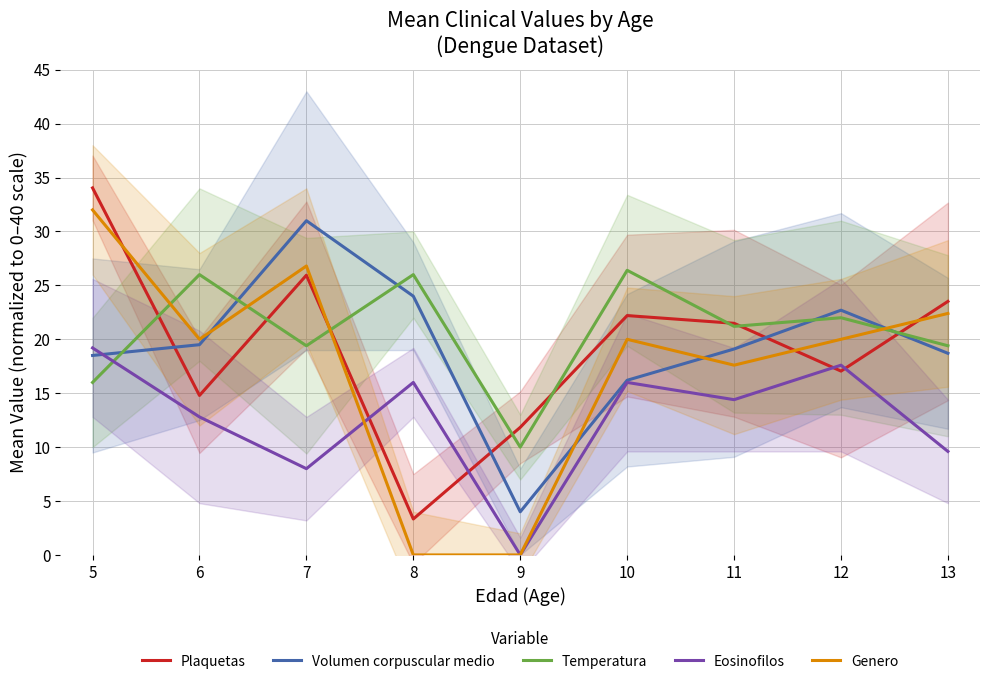

Which series has the widest spread of values?

Genero